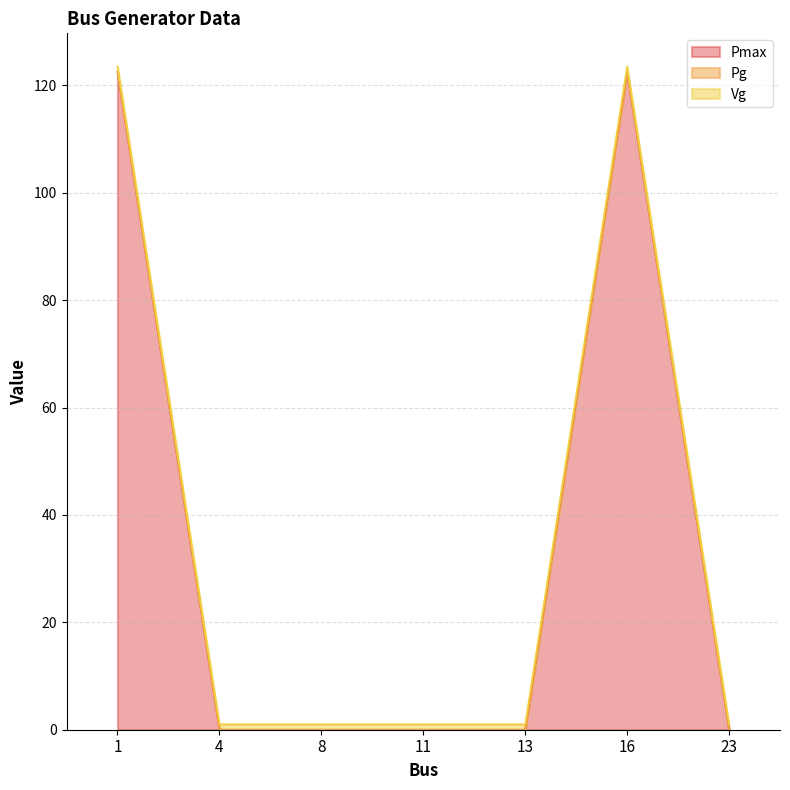

True or false: Pg and Pmax intersect in this chart.

False